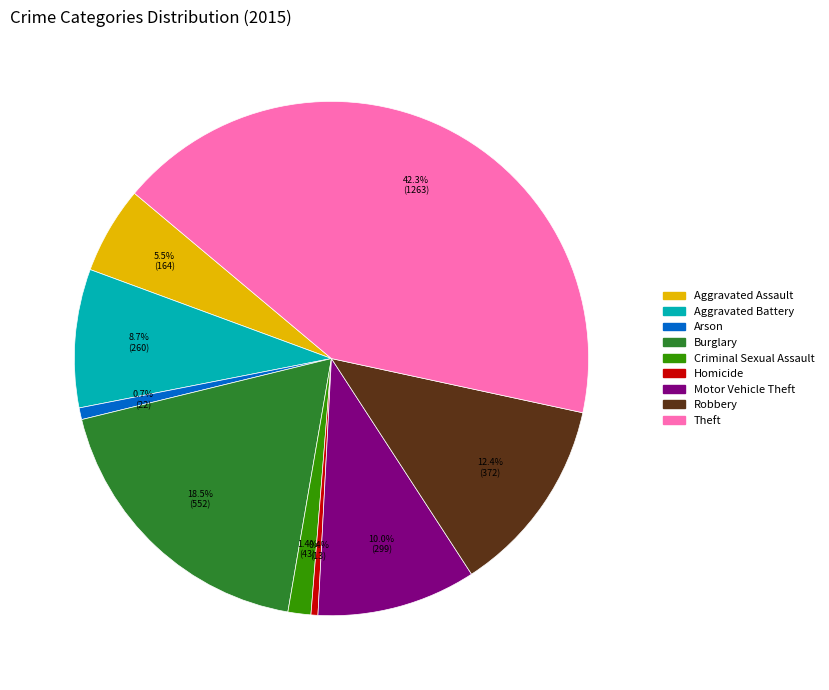

How many slices are in this pie chart?

9